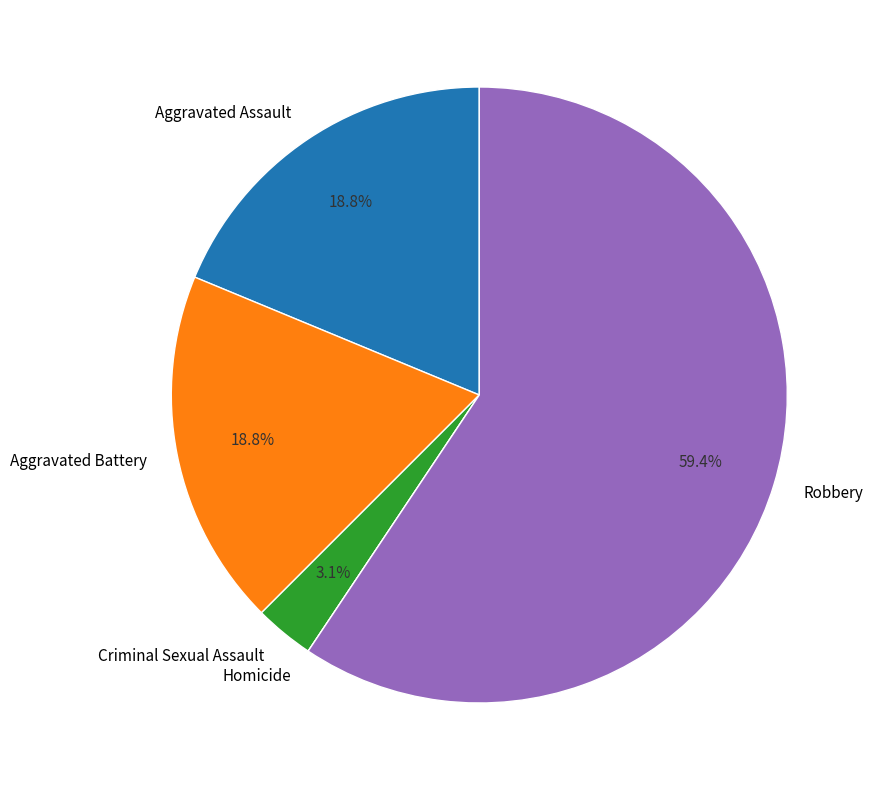

To the nearest percent, what portion does Criminal Sexual Assault represent?

3%